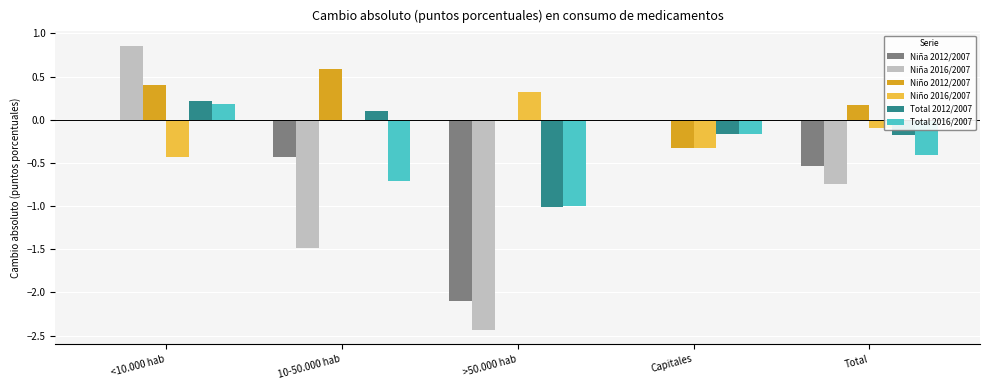

How many Niño 2016/2007 values are between 0 and 1?

2